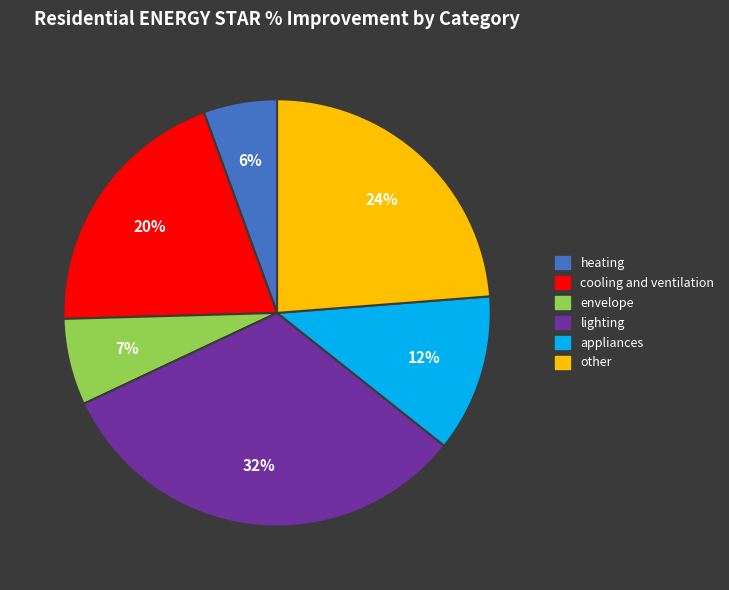

To the nearest percent, what percentage of the pie is other?

24%